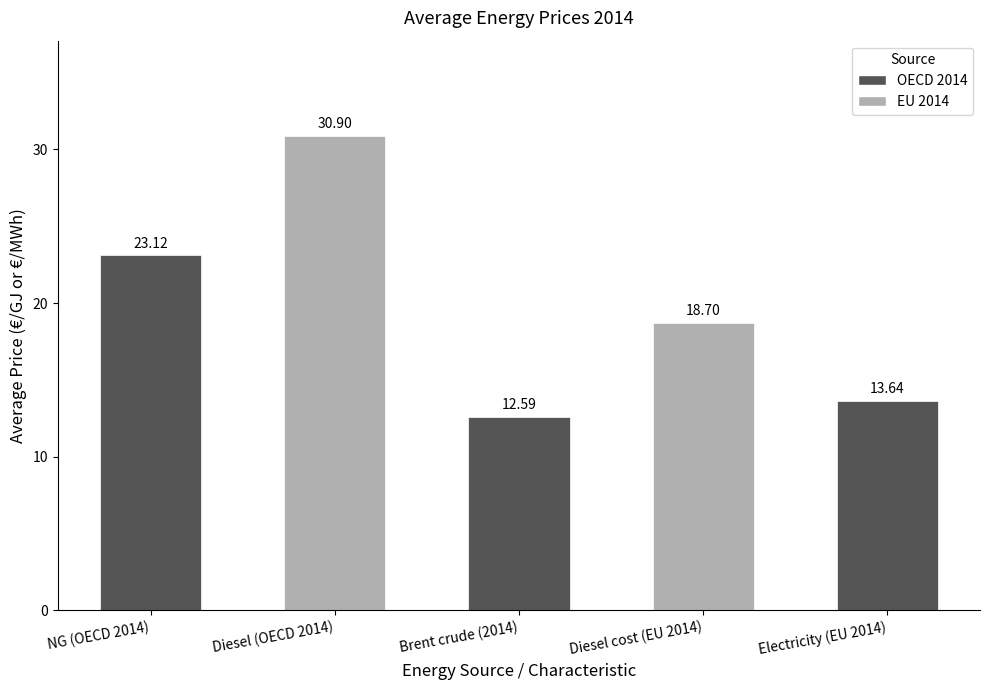

Read the value at Brent crude (2014).

12.6